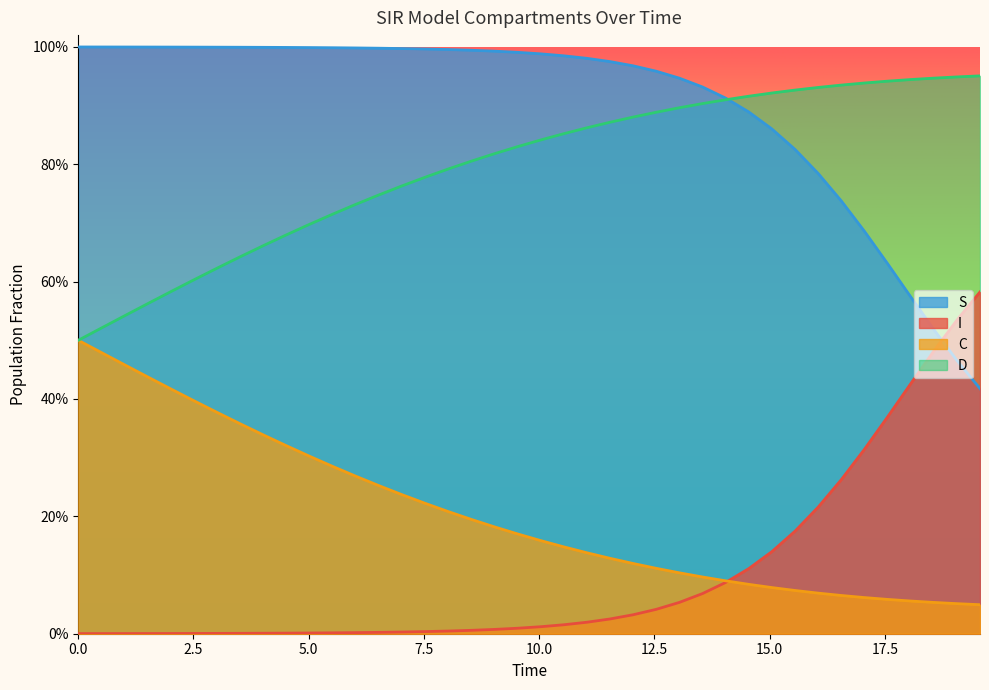

Which series has the largest total across all categories?

S